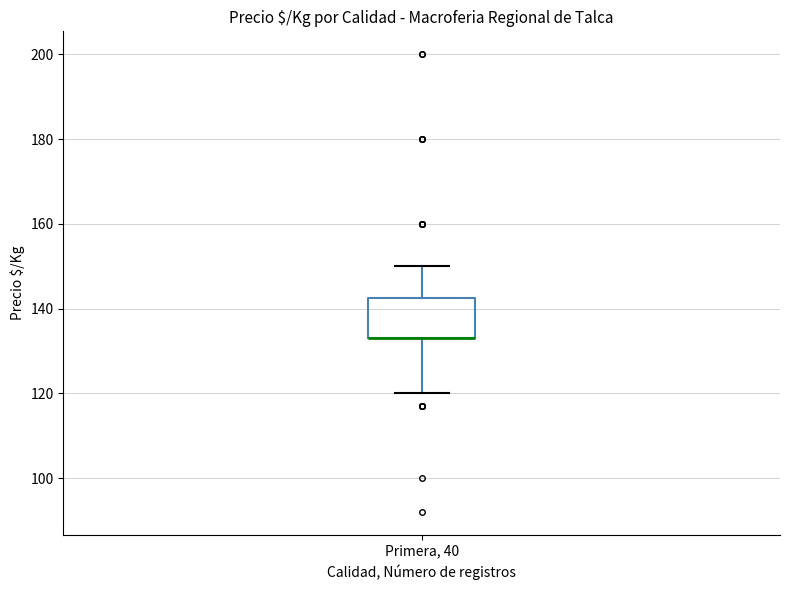

Transcribe this box plot: give where the median line is, the range the box spans, and where the two whiskers end, as read against the y-axis. The values are not printed on the chart, so give them approximately, as read against the axis.

median 134 (drawn on the box's lower edge), box 134 to 142, whiskers 120 to 150